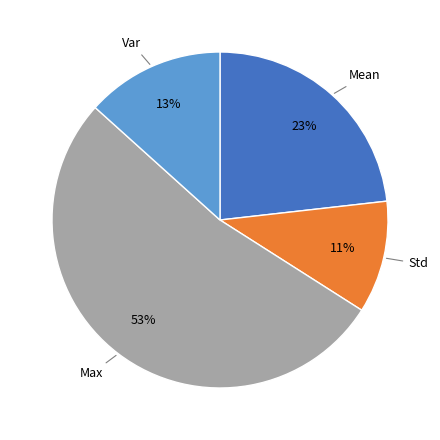

To the nearest percent, what is the difference between the largest and smallest slice percentages?

42%